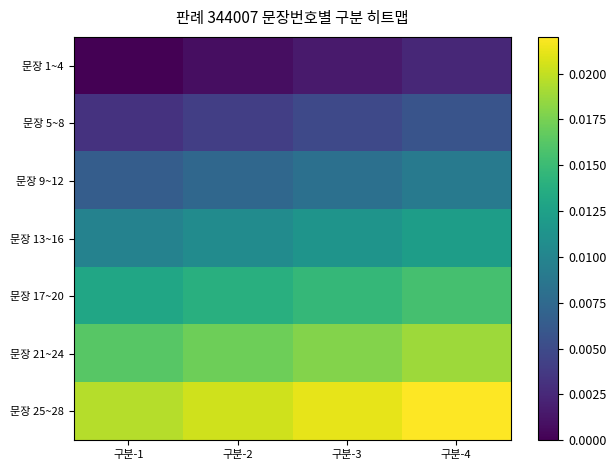

At which category is the sum across all series the highest?

구분-4